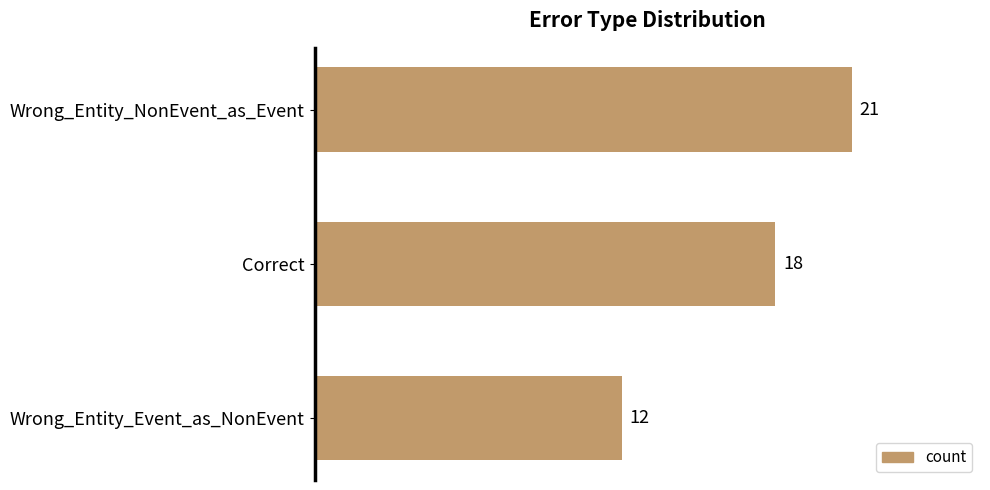

How many values are below 18?

1